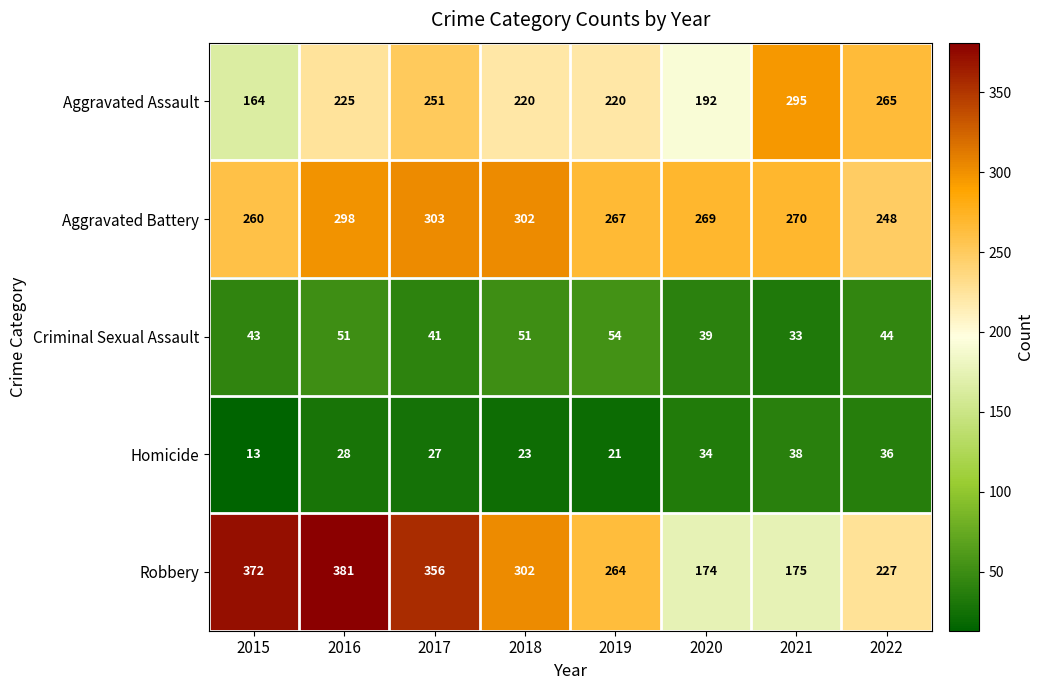

At how many categories does at least one series exceed 29?

8